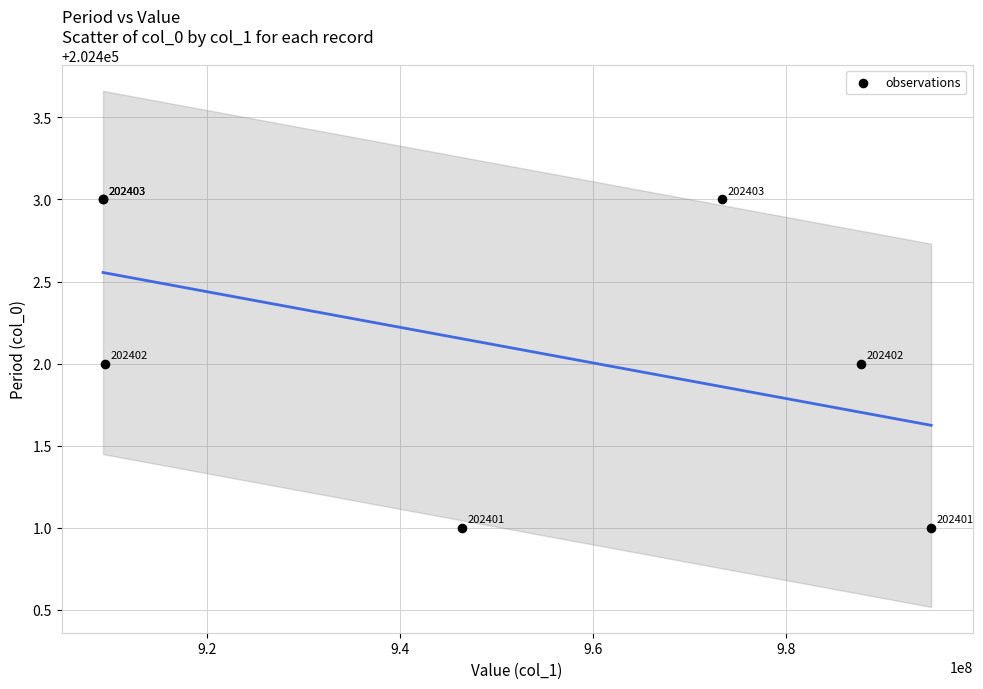

What Y value in the scatter plot is closest to 202402?

202402